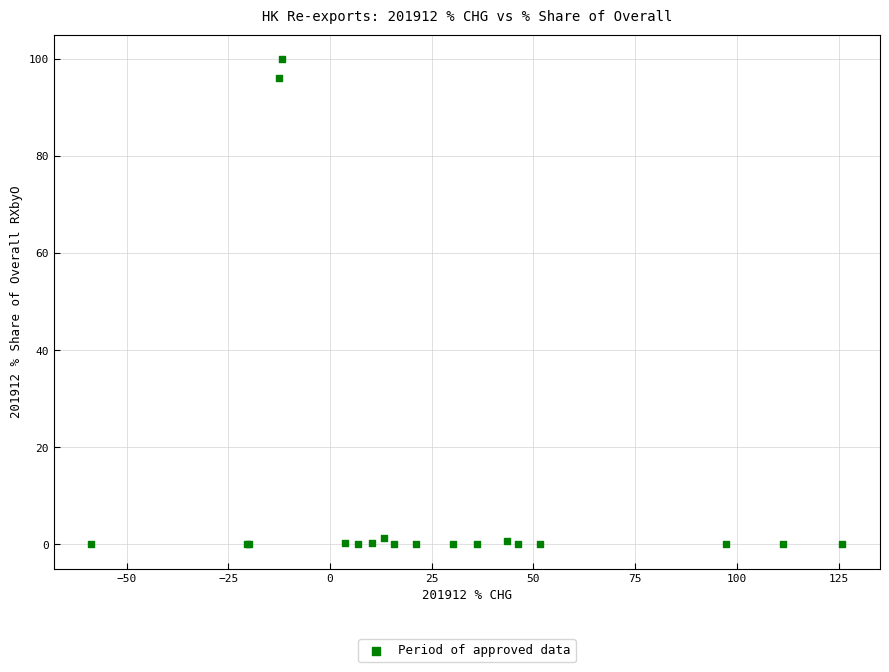

What Y value in the scatter plot is closest to 50?

96.1